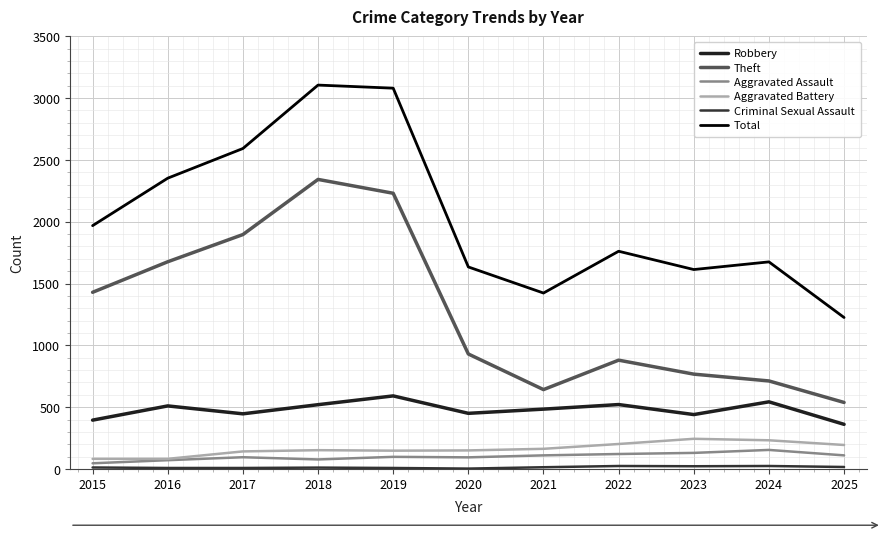

What is the total value across all series at 2019?

6155